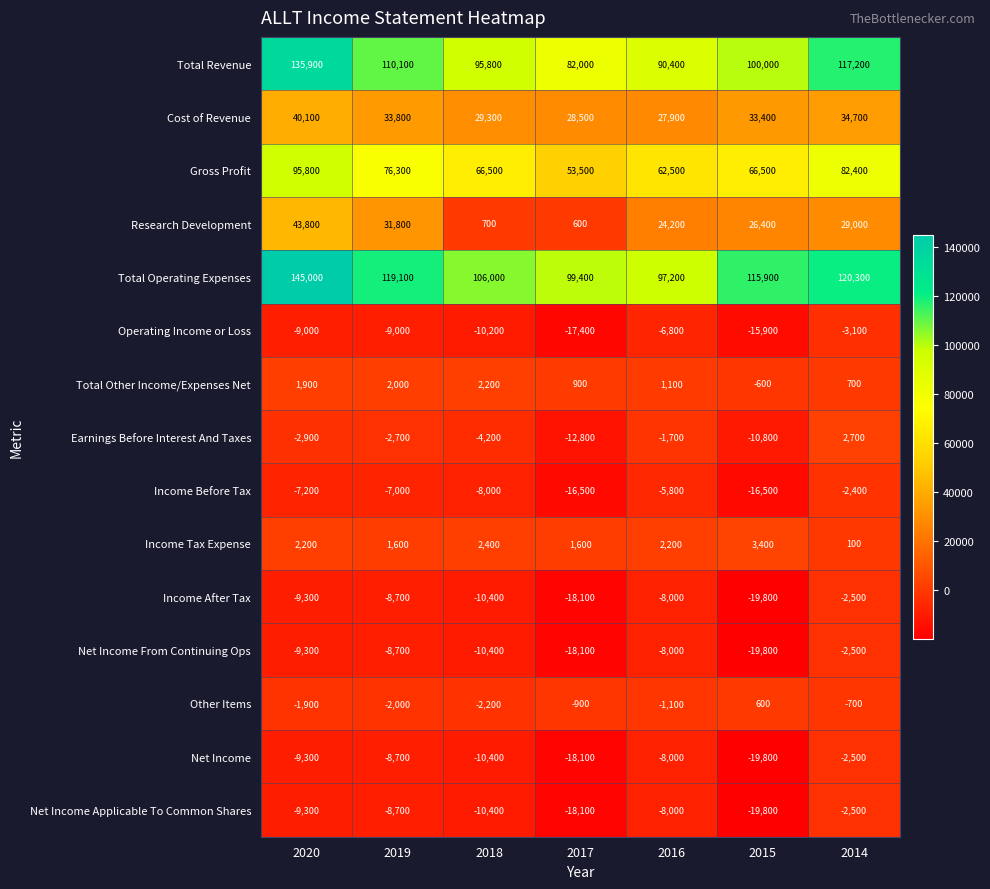

True or false: Net Income has a value of -9300 at 2020.

True